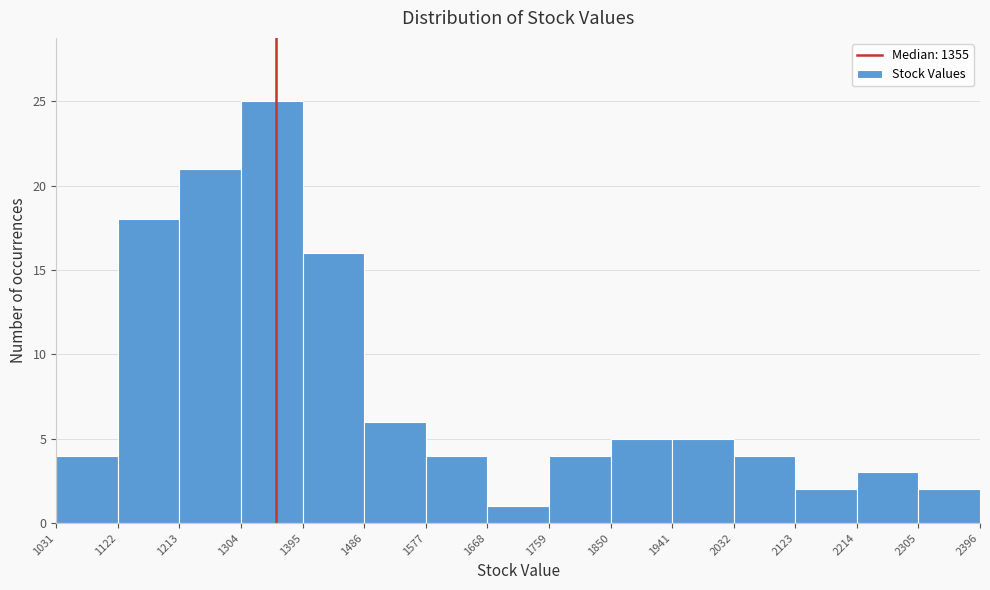

Which range on the x-axis has the tallest bar?

1304 to 1395